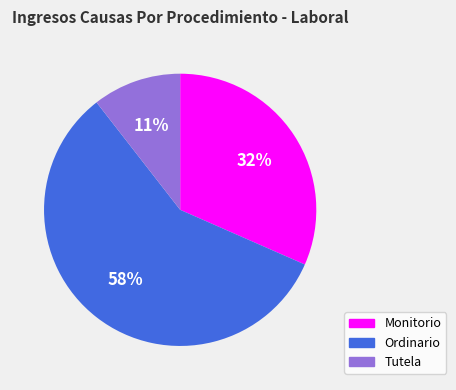

The Monitorio slice represents 18% of the pie. True or false?

False